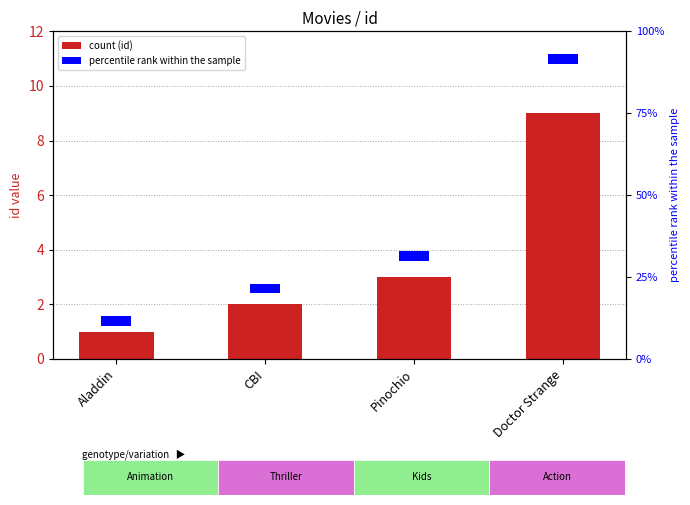

What is the value of the 3rd bar from the left?

3